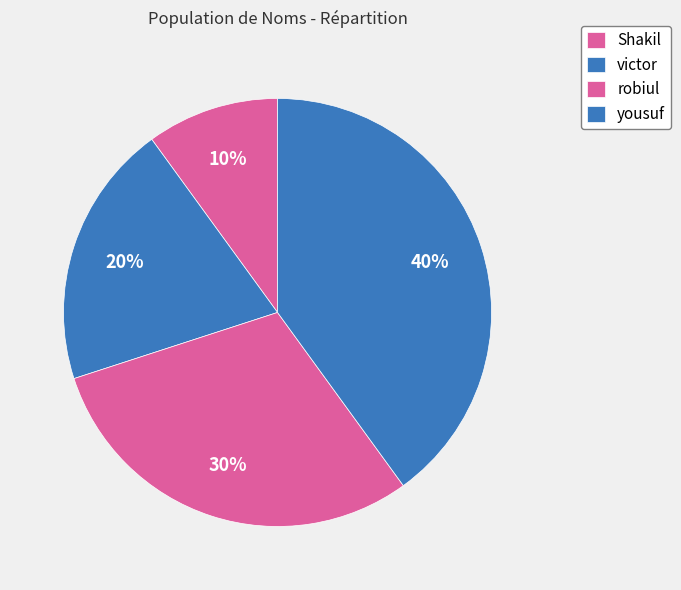

Which slice is the largest?

yousuf